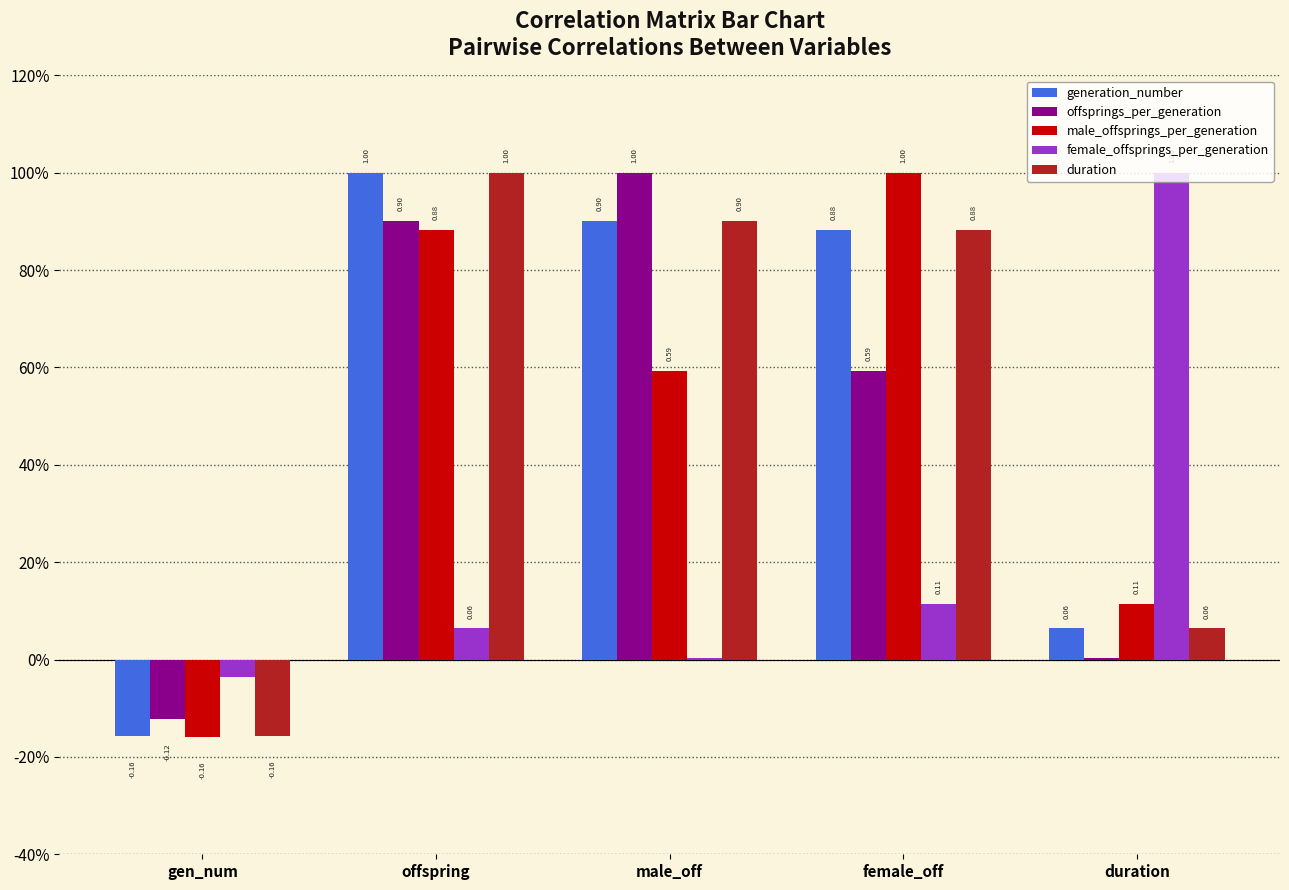

What is the spread (max minus min) of values at gen_num?

0.1